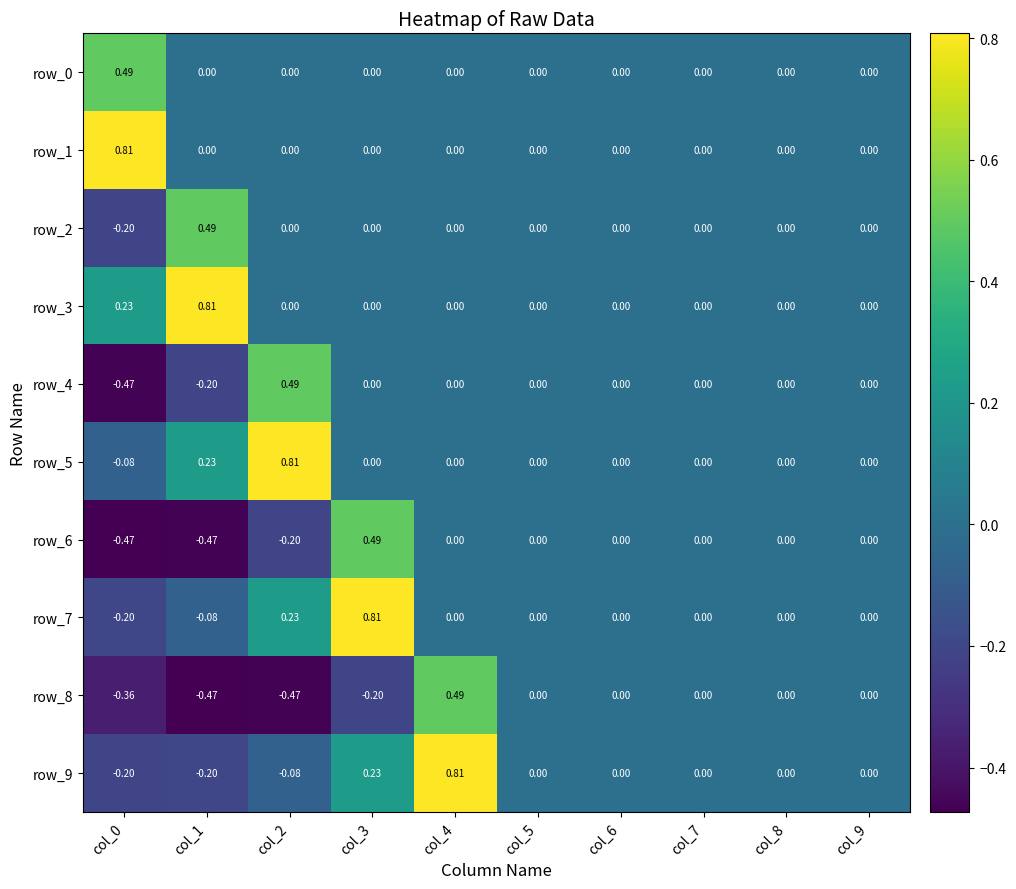

Reading right to left, what are all the values shown in this chart?

row_0: 0.0	0.0	0.0	0.0	0.0	0.0	0.0	0.0	0.0	0.5
row_1: 0.0	0.0	0.0	0.0	0.0	0.0	0.0	0.0	0.0	0.8
row_2: 0.0	0.0	0.0	0.0	0.0	0.0	0.0	0.0	0.5	-0.2
row_3: 0.0	0.0	0.0	0.0	0.0	0.0	0.0	0.0	0.8	0.2
row_4: 0.0	0.0	0.0	0.0	0.0	0.0	0.0	0.5	-0.2	-0.5
row_5: 0.0	0.0	0.0	0.0	0.0	0.0	0.0	0.8	0.2	-0.1
row_6: 0.0	0.0	0.0	0.0	0.0	0.0	0.5	-0.2	-0.5	-0.5
row_7: 0.0	0.0	0.0	0.0	0.0	0.0	0.8	0.2	-0.1	-0.2
row_8: 0.0	0.0	0.0	0.0	0.0	0.5	-0.2	-0.5	-0.5	-0.4
row_9: 0.0	0.0	0.0	0.0	0.0	0.8	0.2	-0.1	-0.2	-0.2